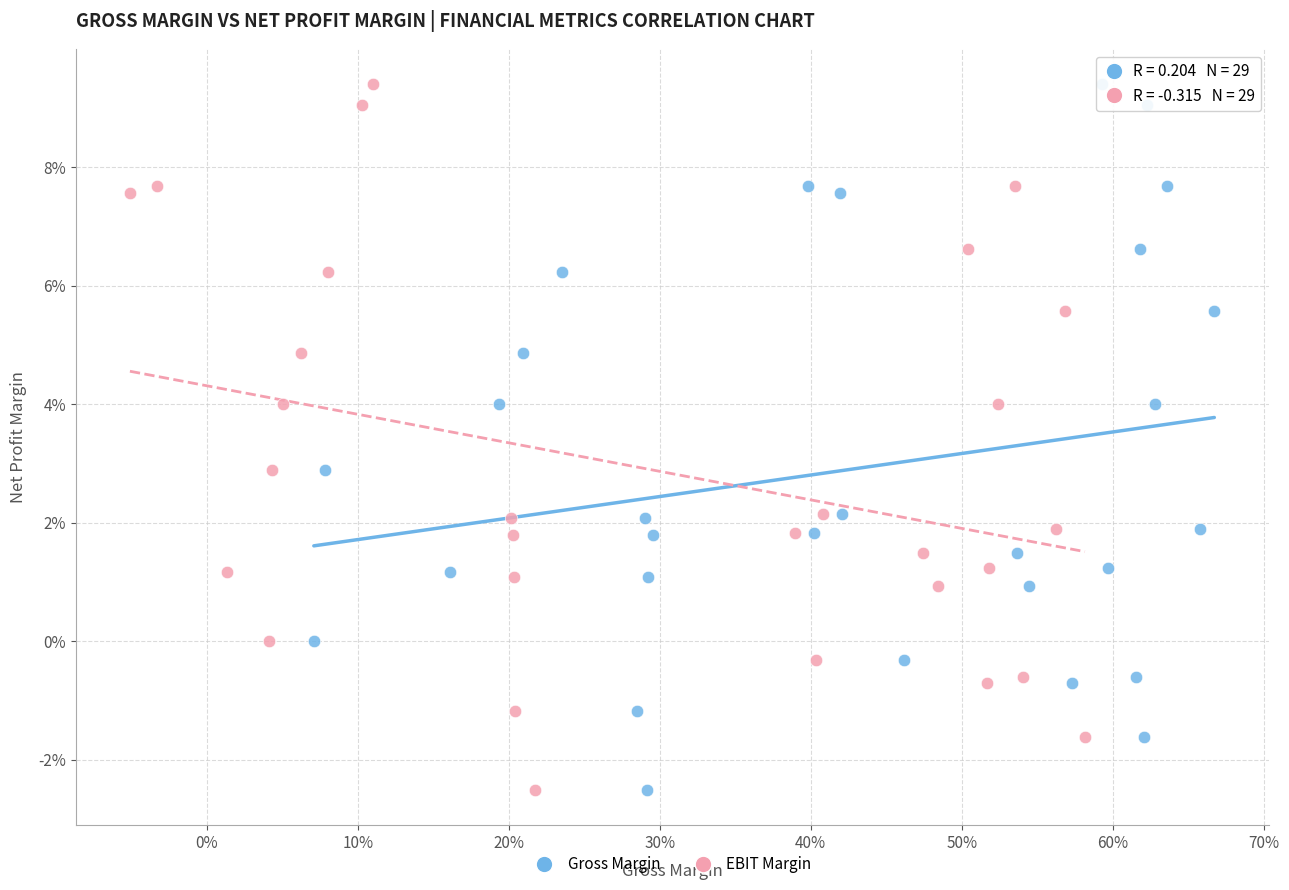

What are all the series names shown in the legend?

Gross Margin, EBIT Margin